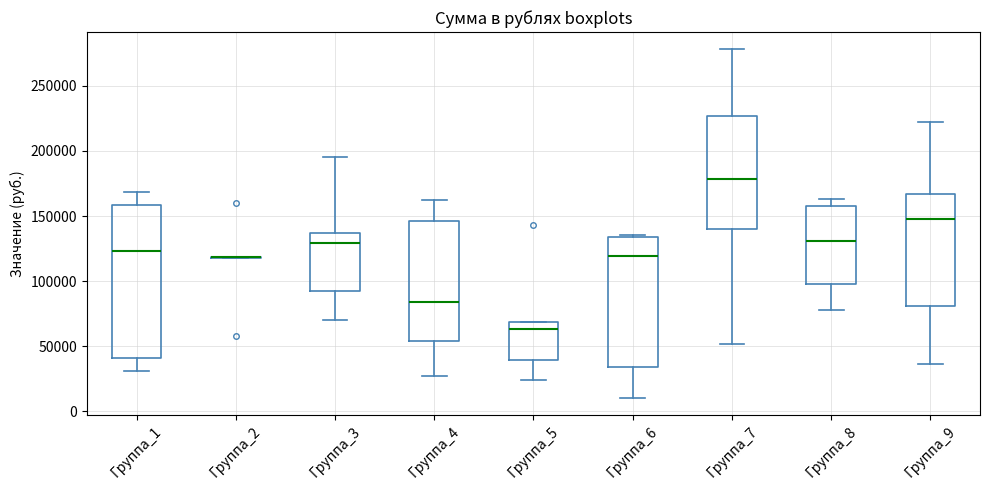

Reading left to right, transcribe this box plot: for each box, give where its median line is, the range the box spans, and where its two whiskers end, as read against the y-axis. The values are not printed on the chart, so give them approximately, as read against the axis.

Группа_1: median 125000, box 40000 to 160000, whiskers 30000 to 170000
Группа_2: box collapsed to a line at 120000, whiskers 120000 to 120000
Группа_3: median 130000, box 90000 to 135000, whiskers 70000 to 195000
Группа_4: median 85000, box 55000 to 145000, whiskers 25000 to 160000
Группа_5: median 65000, box 40000 to 70000, whiskers 25000 to 70000
Группа_6: median 120000, box 35000 to 135000, whiskers 10000 to 135000
Группа_7: median 180000, box 140000 to 225000, whiskers 50000 to 280000
Группа_8: median 130000, box 100000 to 160000, whiskers 80000 to 165000
Группа_9: median 145000, box 80000 to 165000, whiskers 35000 to 220000